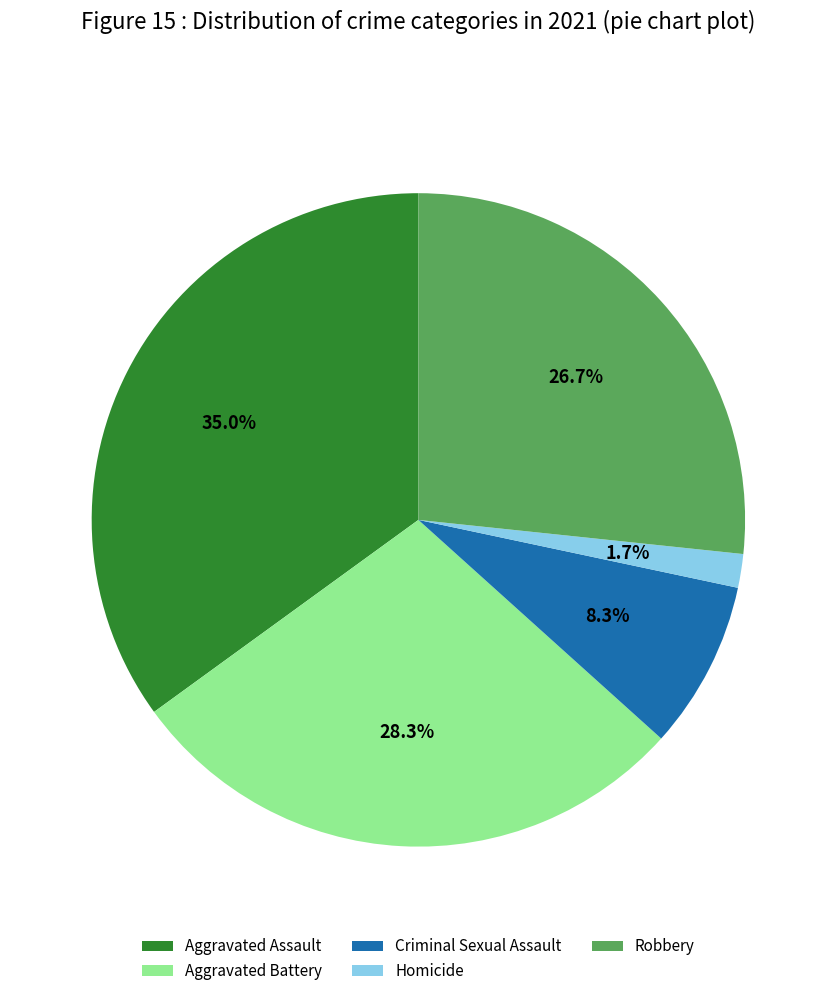

True or false: Criminal Sexual Assault accounts for 15% of the total.

False